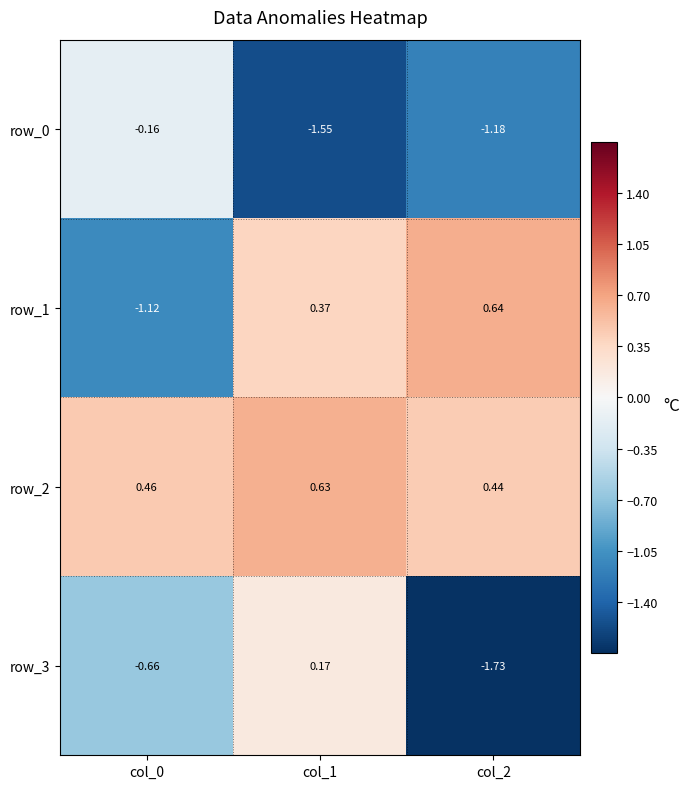

Is the value of row_2 at col_2 greater than the value of row_3 at col_2?

Yes